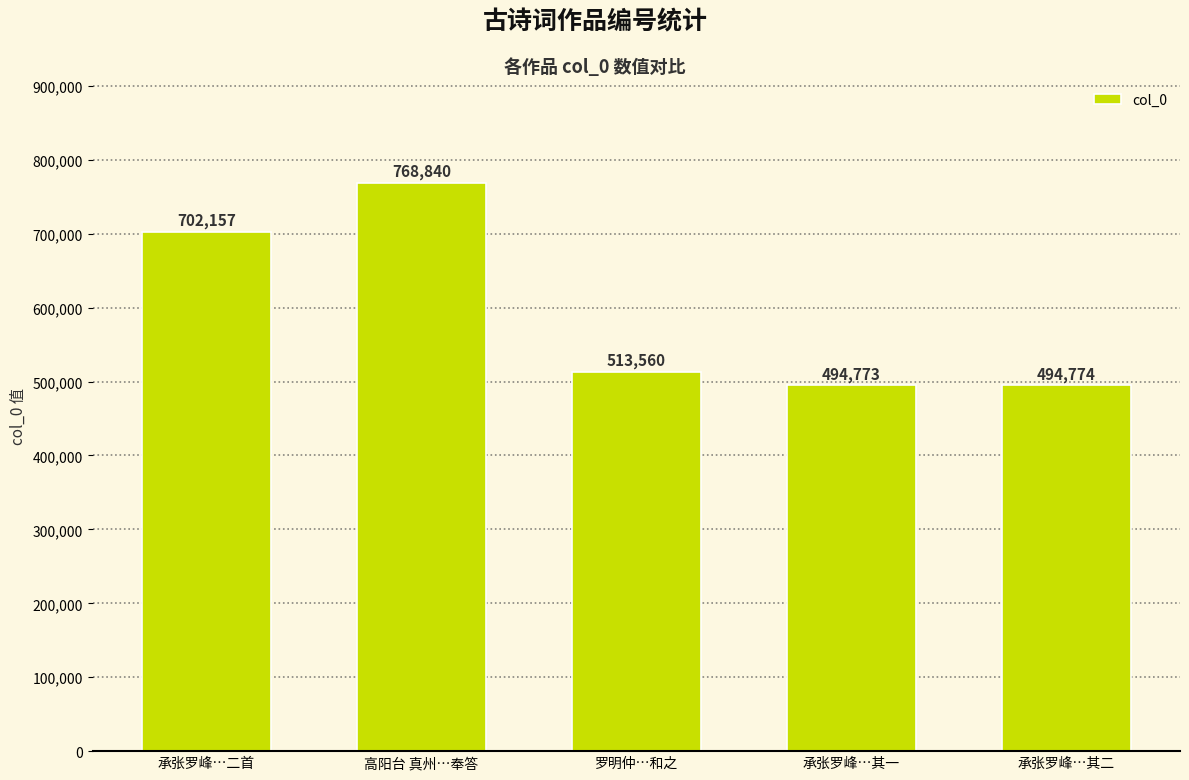

Count the number of categories in the chart.

5